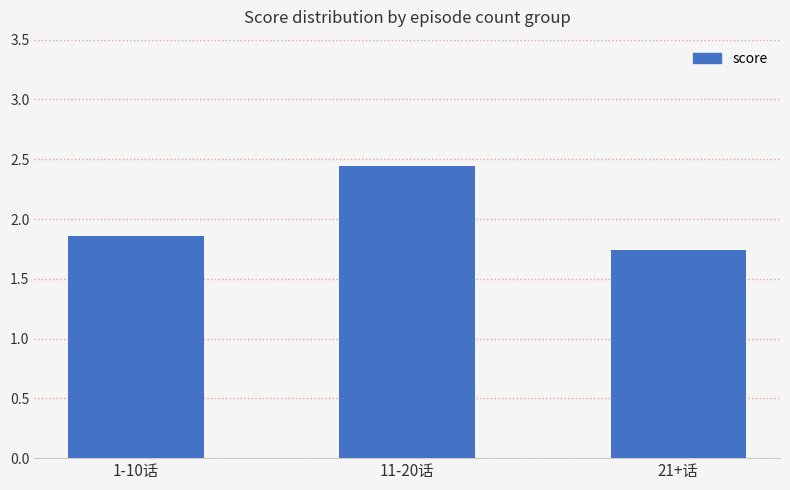

What is the change in value from 1-10话 to 21+话?

-0.1